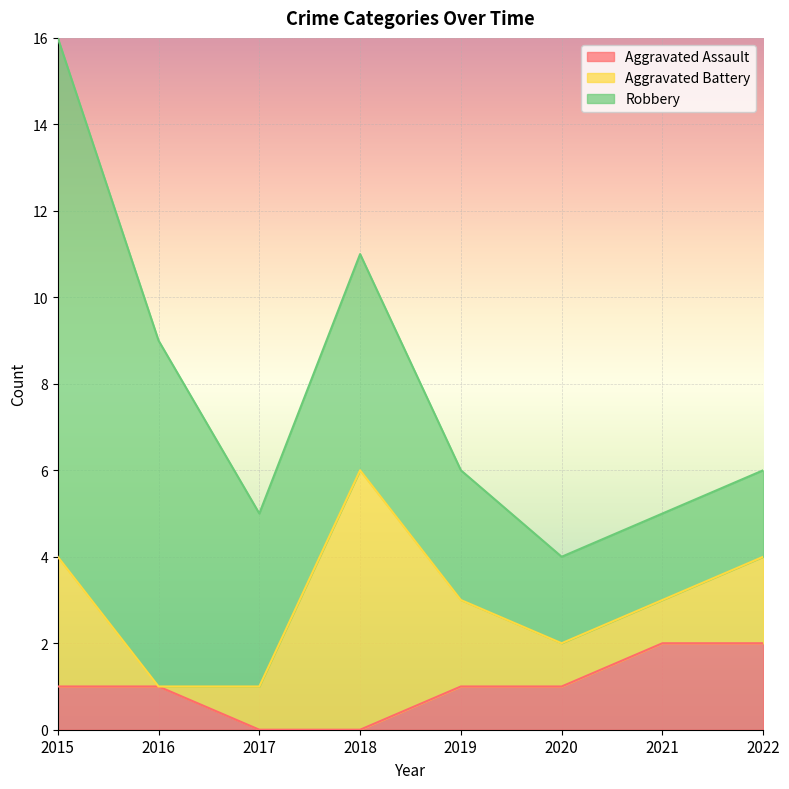

Where is Robbery nearest to the value 7?

2016